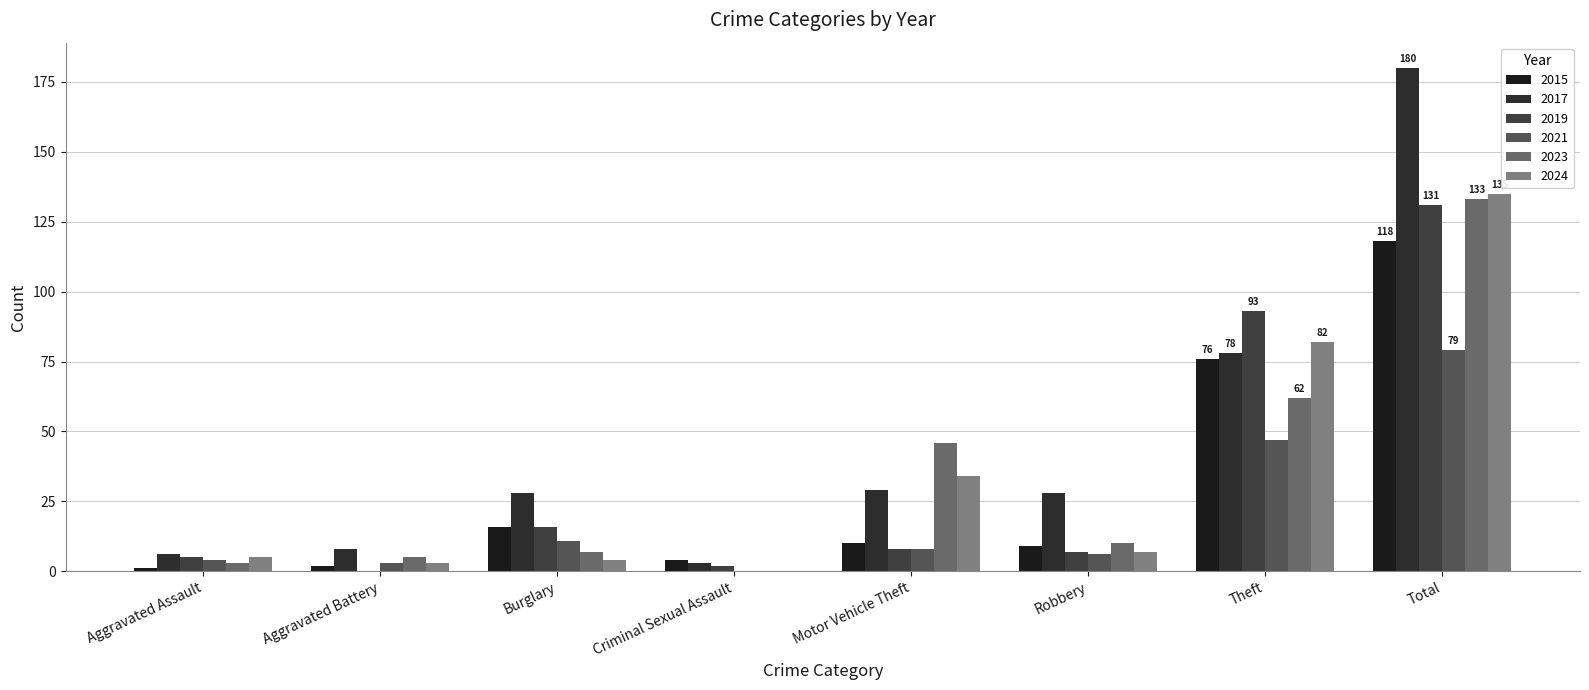

The value of 2015 at Burglary is 16. True or false?

True